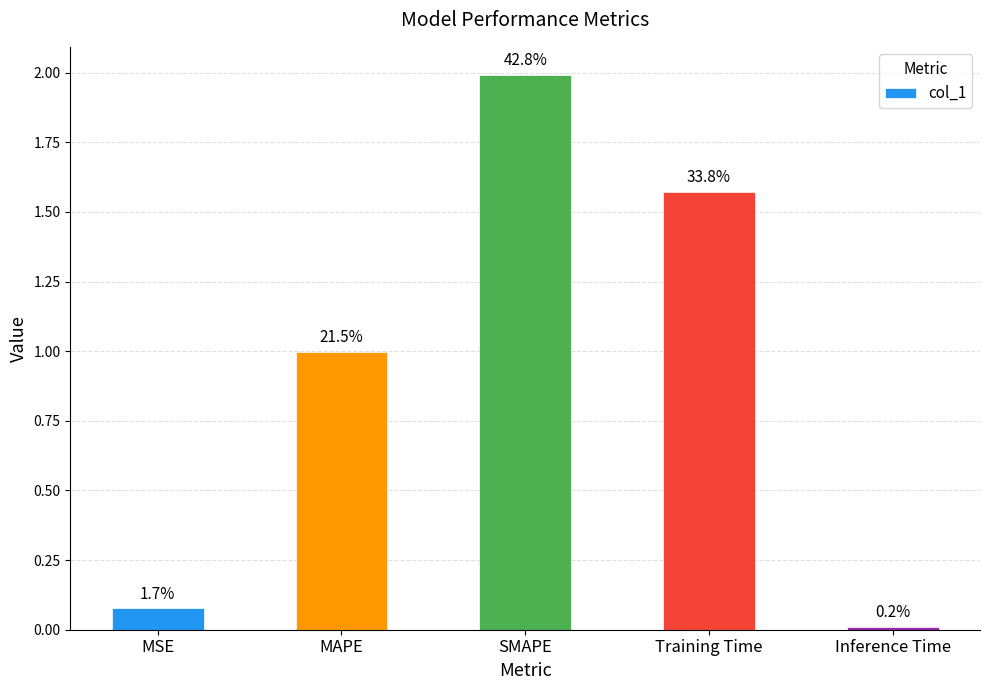

What is the change in value from MSE to MAPE?

+0.9